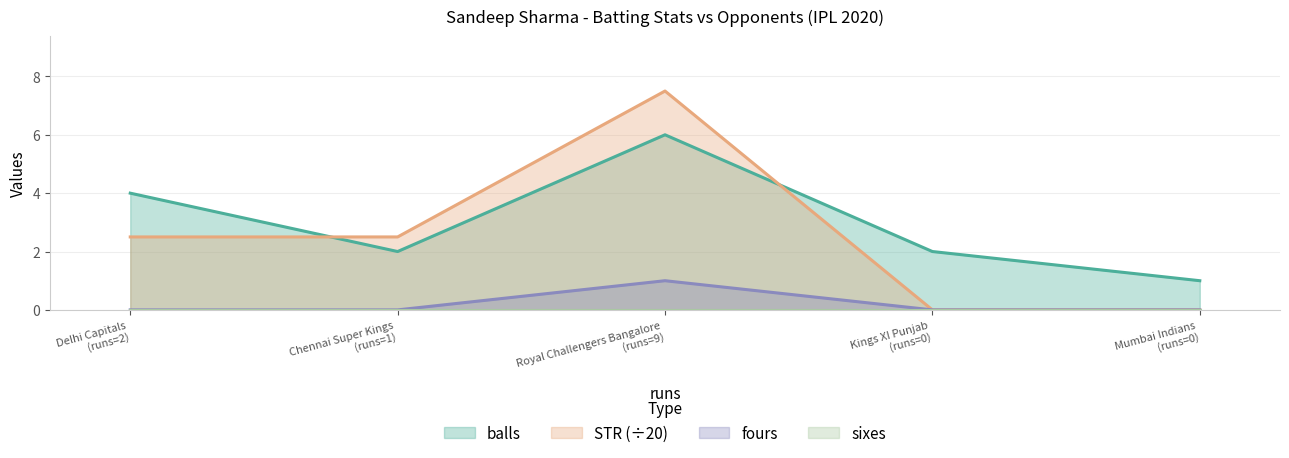

Which series has the largest range (max minus min)?

STR (÷20)